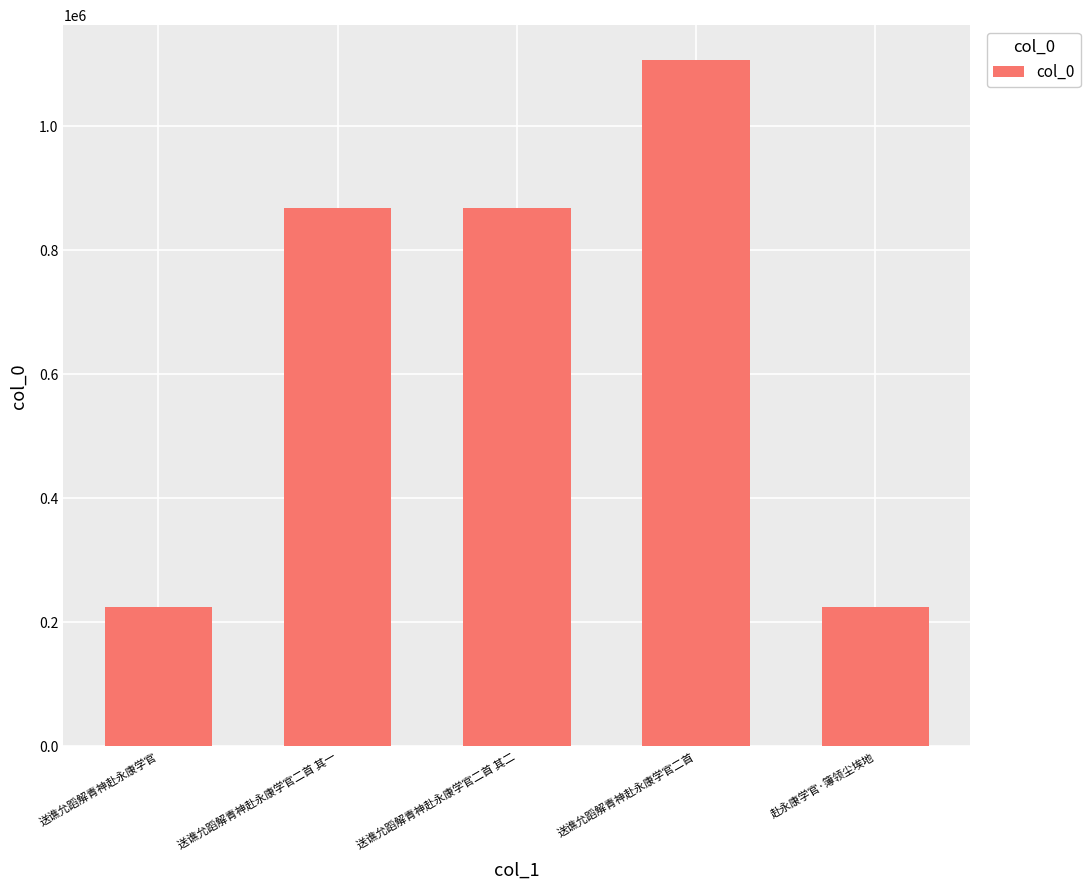

What value does the data have at 送谯允蹈解青神赴永康学官?

224796